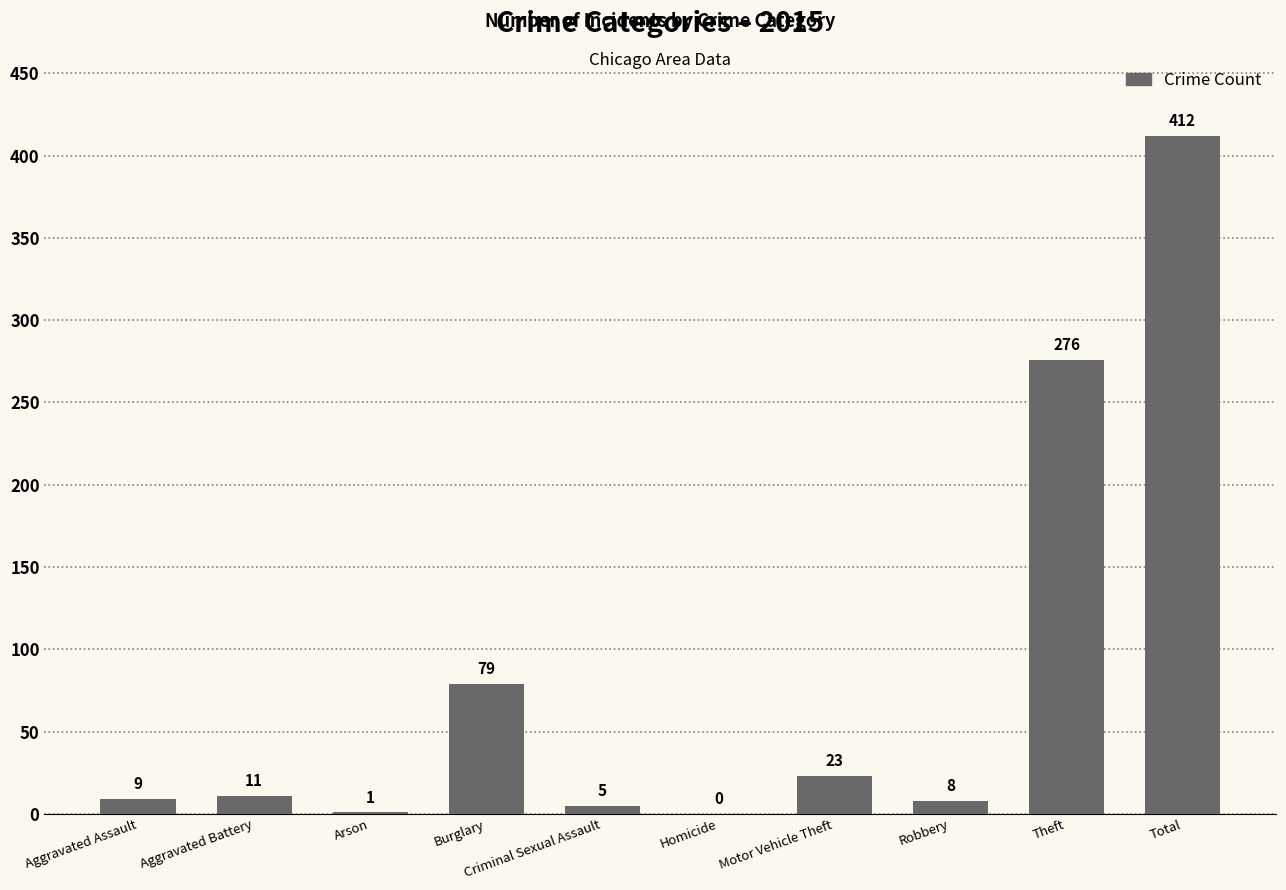

The value at Total is 412. True or false?

True